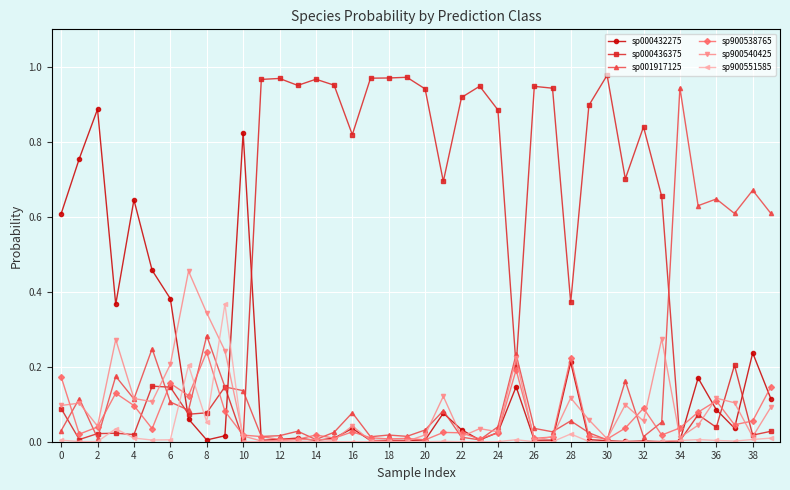

Which series has the largest total across all categories?

sp000436375